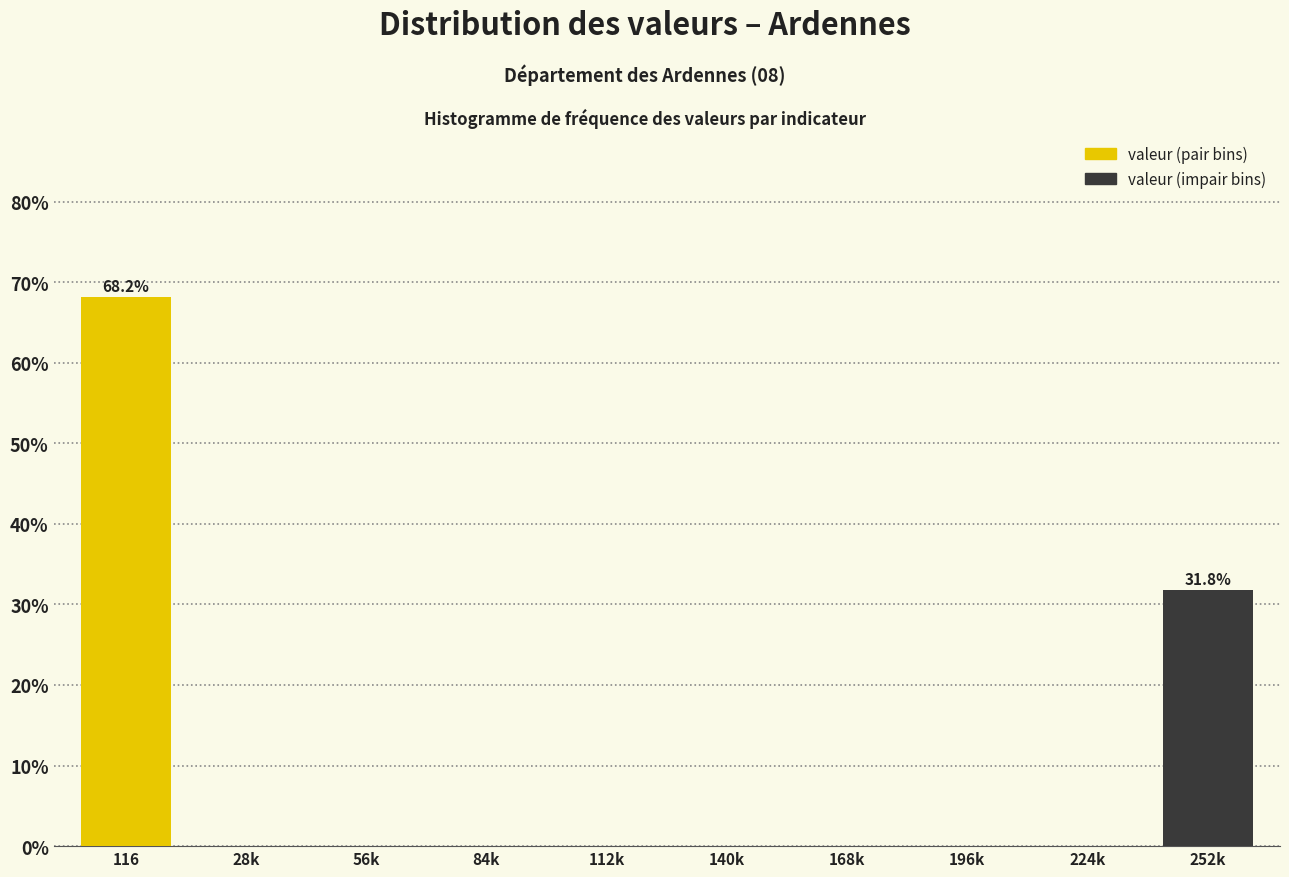

Reading right to left, list all the values displayed in this chart.

252k=31.8	224k=0.0	196k=0.0	168k=0.0	140k=0.0	112k=0.0	84k=0.0	56k=0.0	28k=0.0	116=68.2